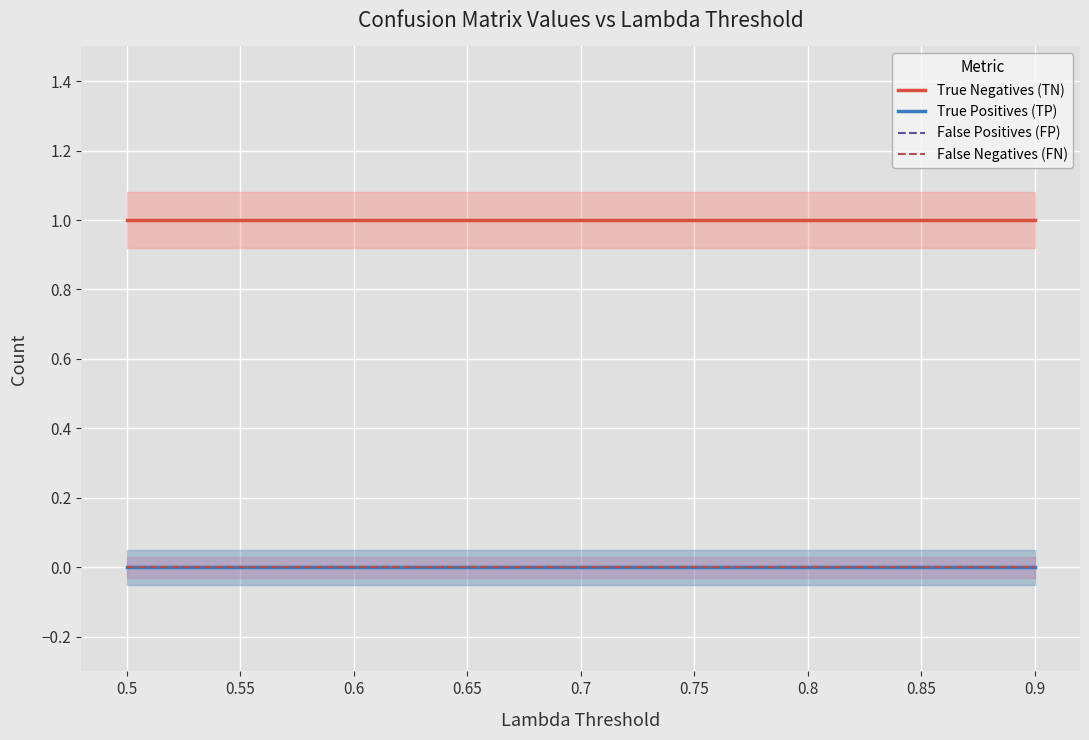

What are all the series names shown in the legend?

True Negatives (TN), True Positives (TP), False Positives (FP), False Negatives (FN)